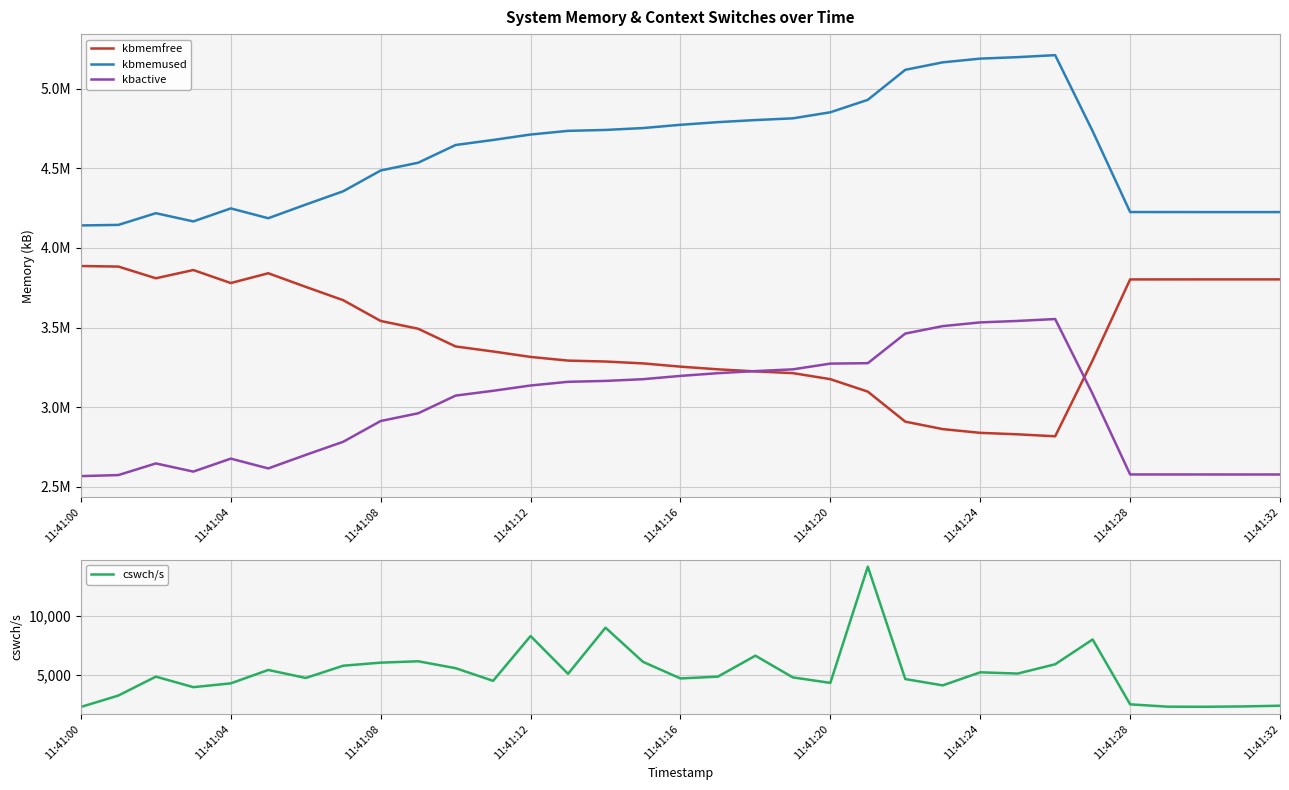

What is the value of the kbmemfree point at the 22nd from the left?

3097288.0